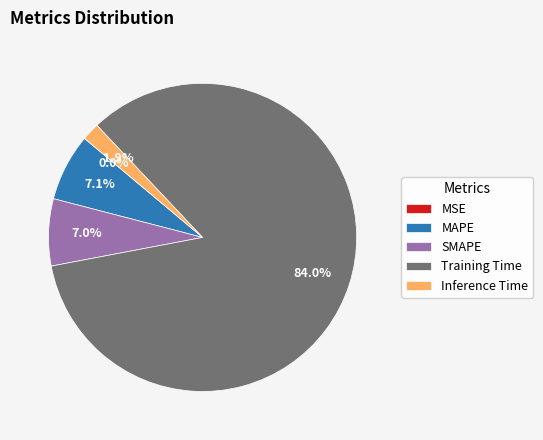

What portion of the pie excludes MAPE?

92.9%